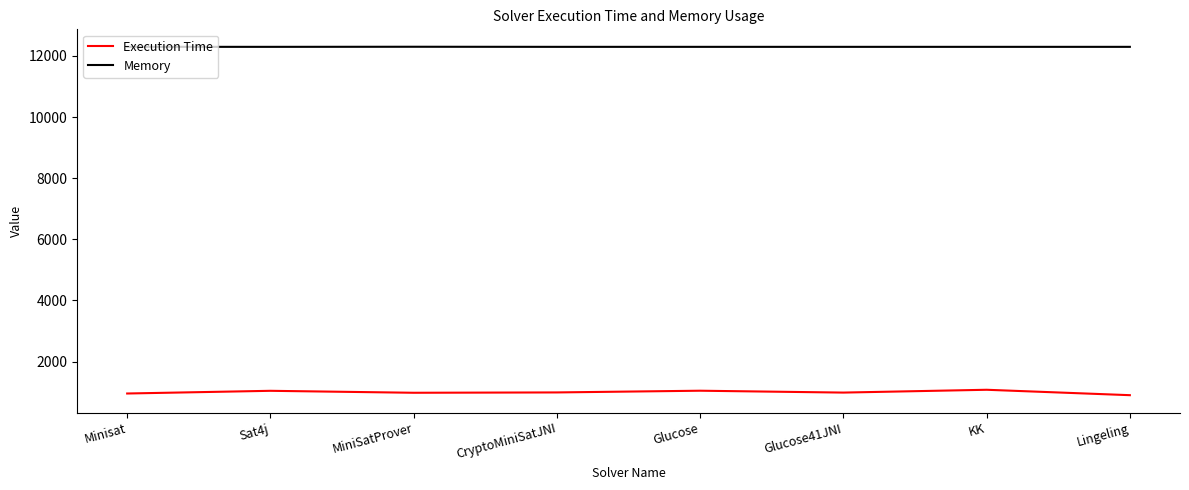

At Sat4j, list the series in order from largest to smallest.

Memory, Execution Time